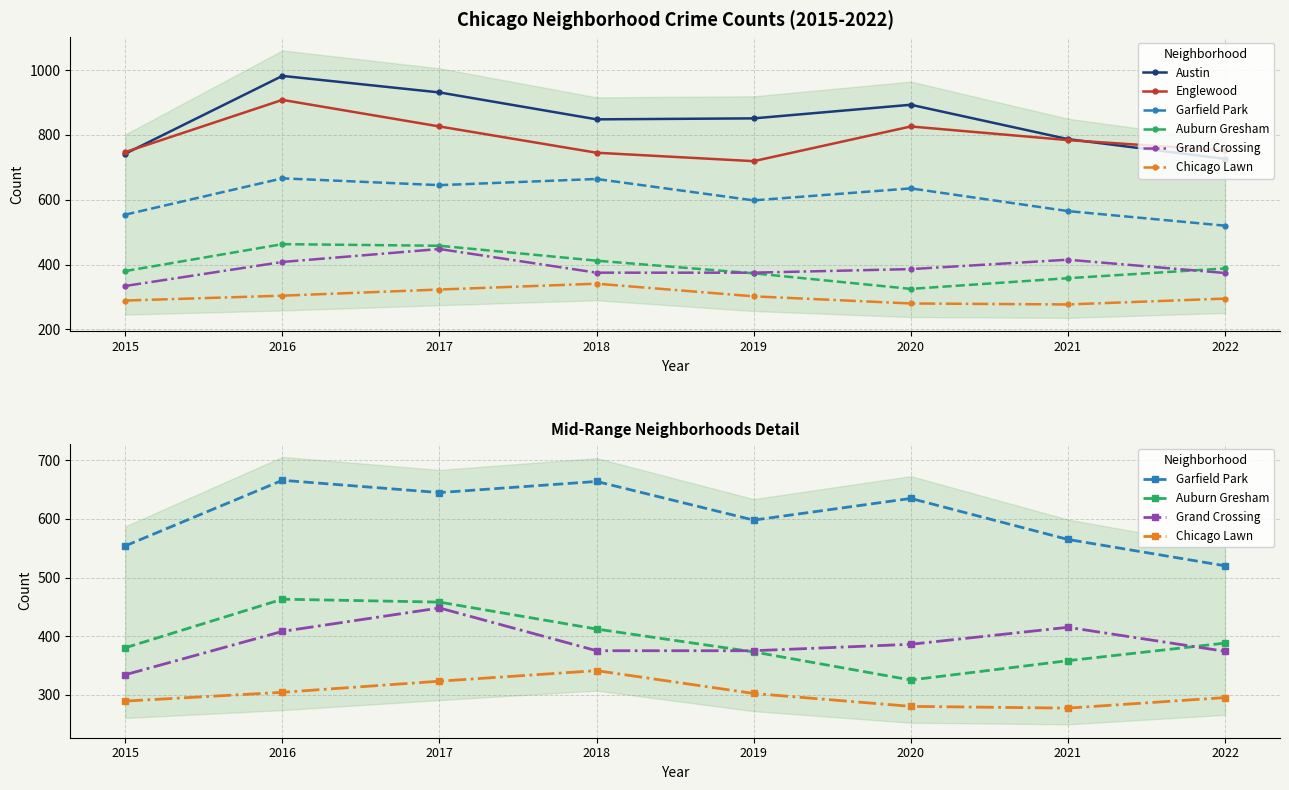

What is the average value of the Chicago Lawn series?

301